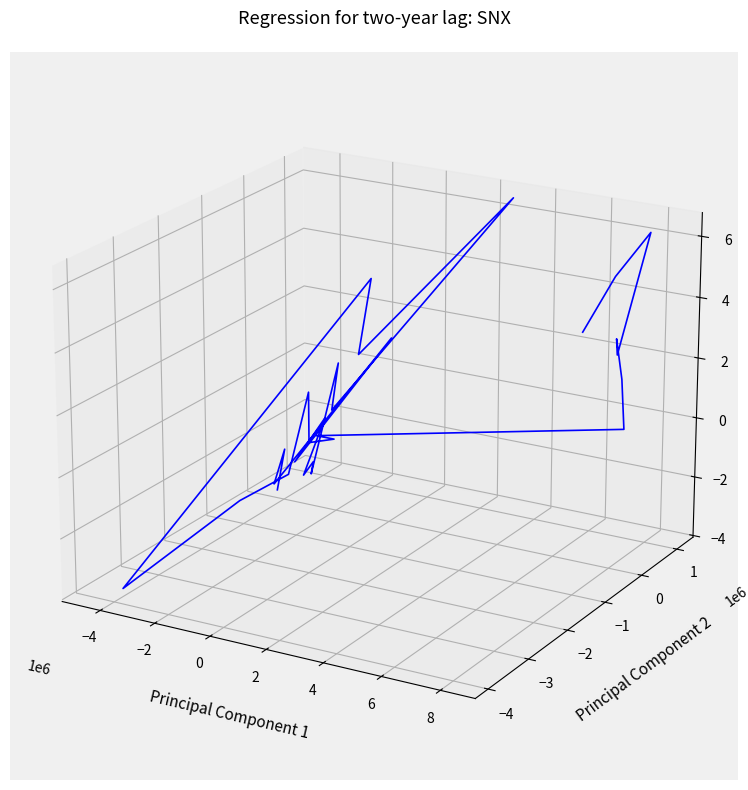

How many distinct data groups are displayed?

1